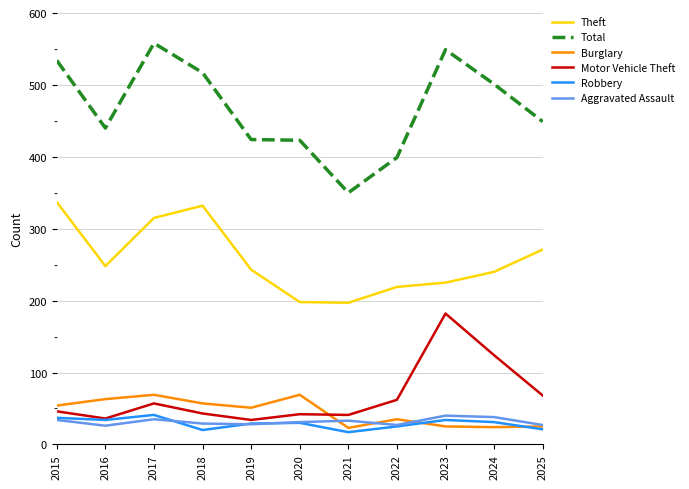

True or false: Robbery and Theft cross at least once.

False